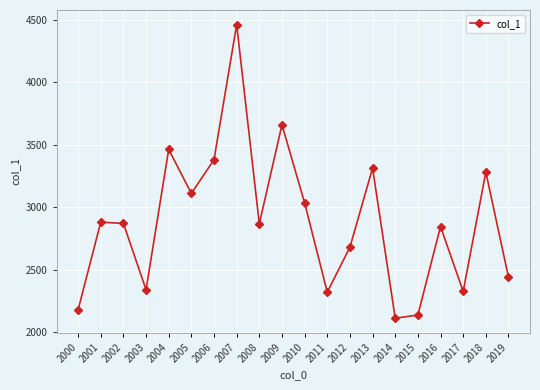

How many lines are shown in the chart?

1